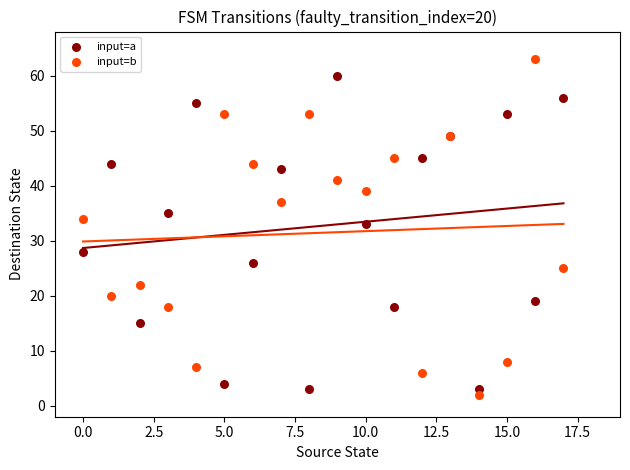

In the input=b series, what Y value is closest to 32?

34